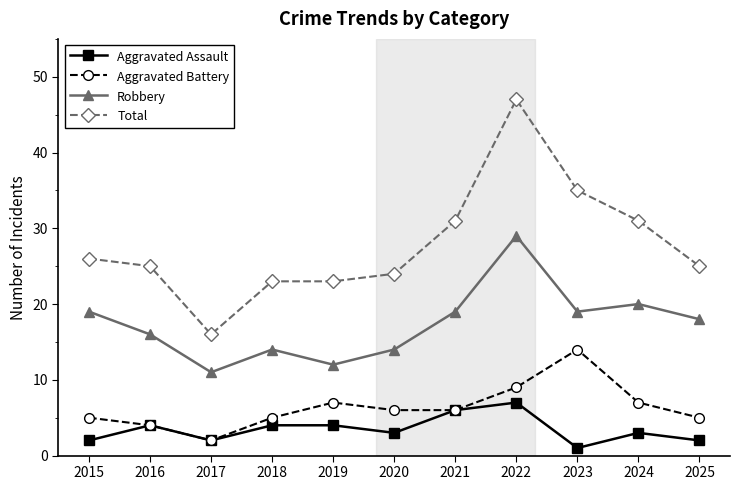

What value does the Aggravated Assault series have at 2020?

3